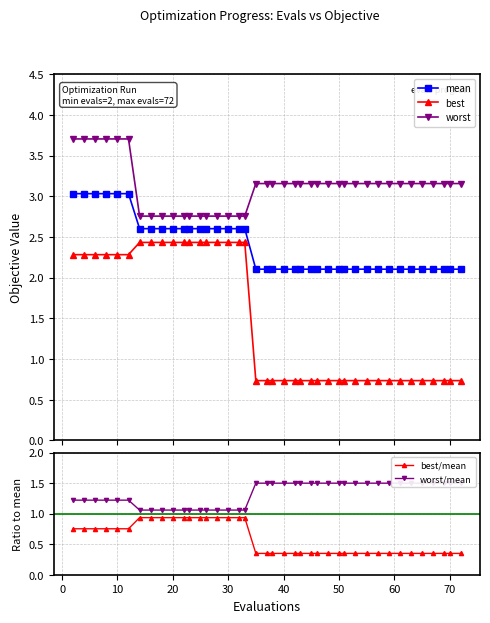

Which series has the largest total across all categories?

worst